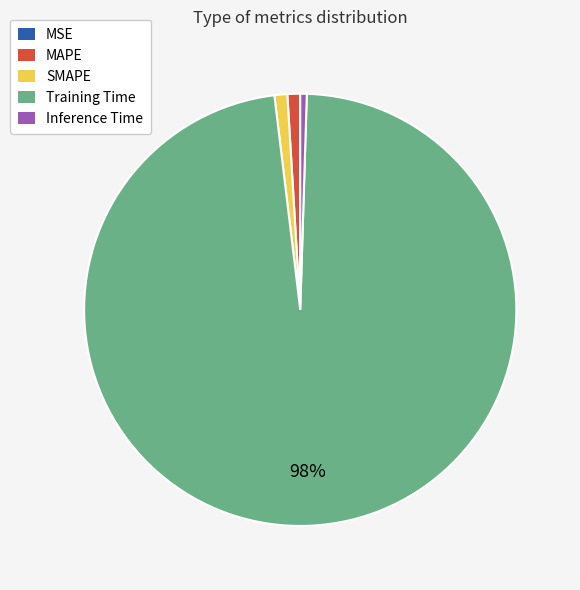

Is there a majority slice in this chart?

Yes